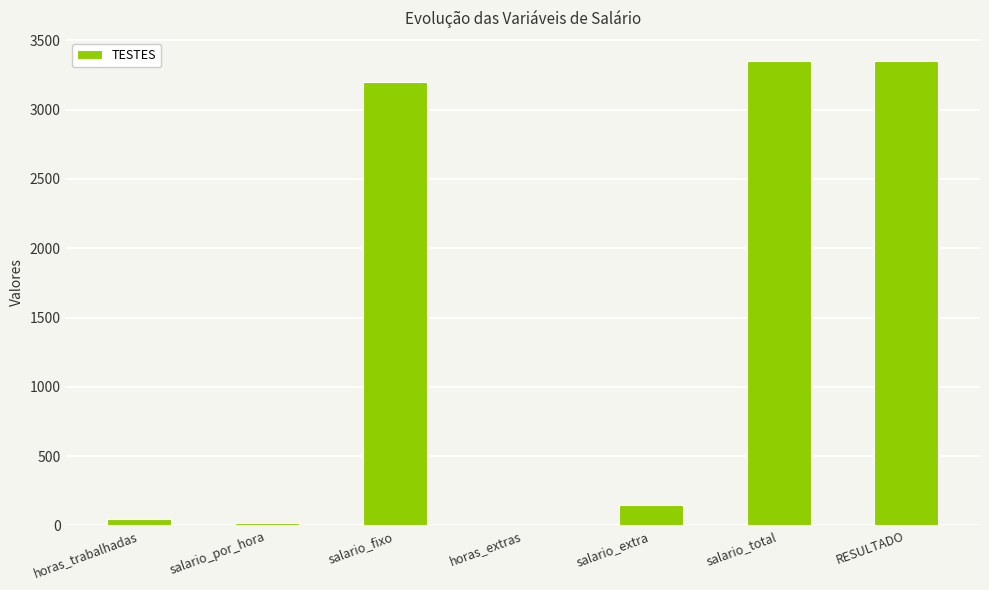

Reading right to left, transcribe all the data shown in this chart.

RESULTADO=3350	salario_total=3350	salario_extra=150	horas_extras=5	salario_fixo=3200	salario_por_hora=20	horas_trabalhadas=45